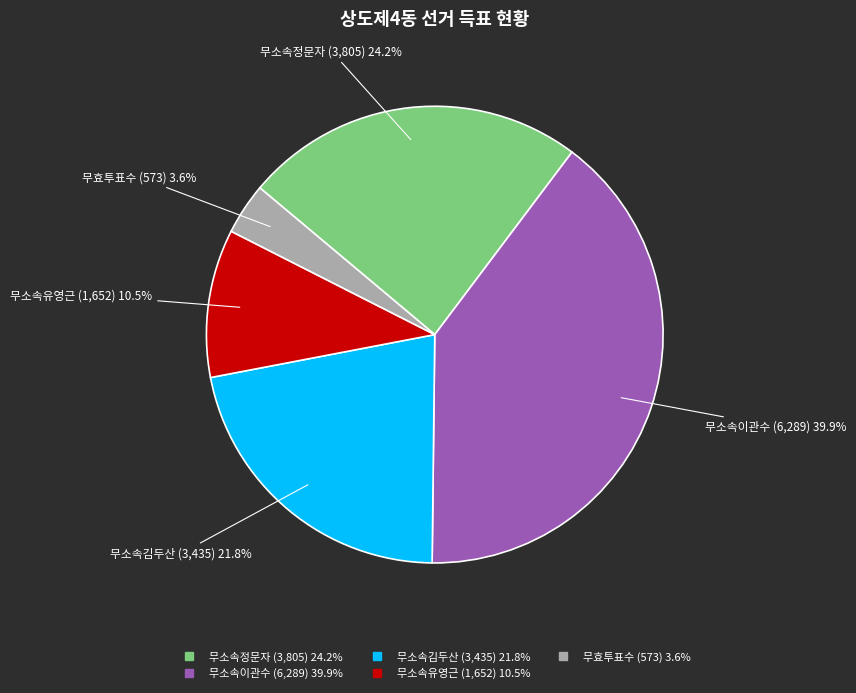

Is 무소속김두산 the majority of the pie?

No